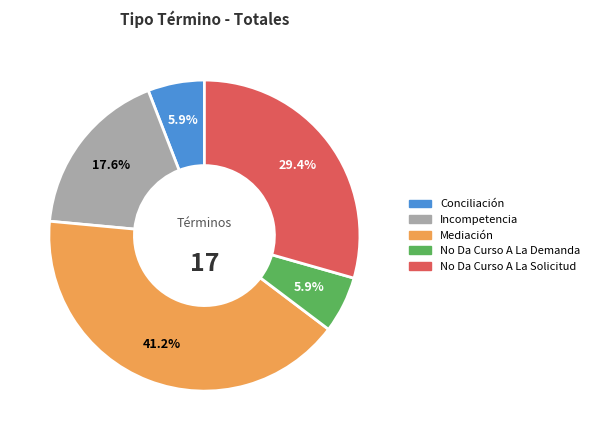

To the nearest percent, what portion does No Da Curso A La Solicitud represent?

29%